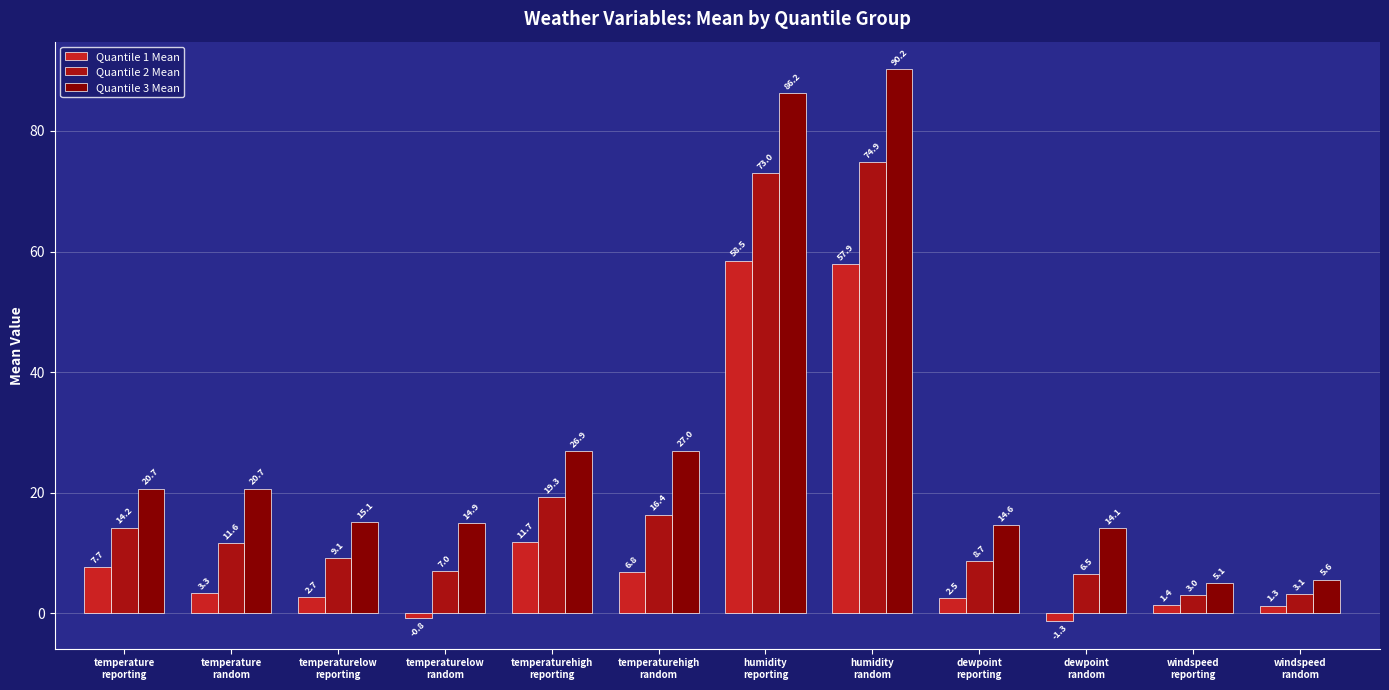

The Quantile 1 Mean series shows 6.8 at temperaturehigh
random. True or false?

True